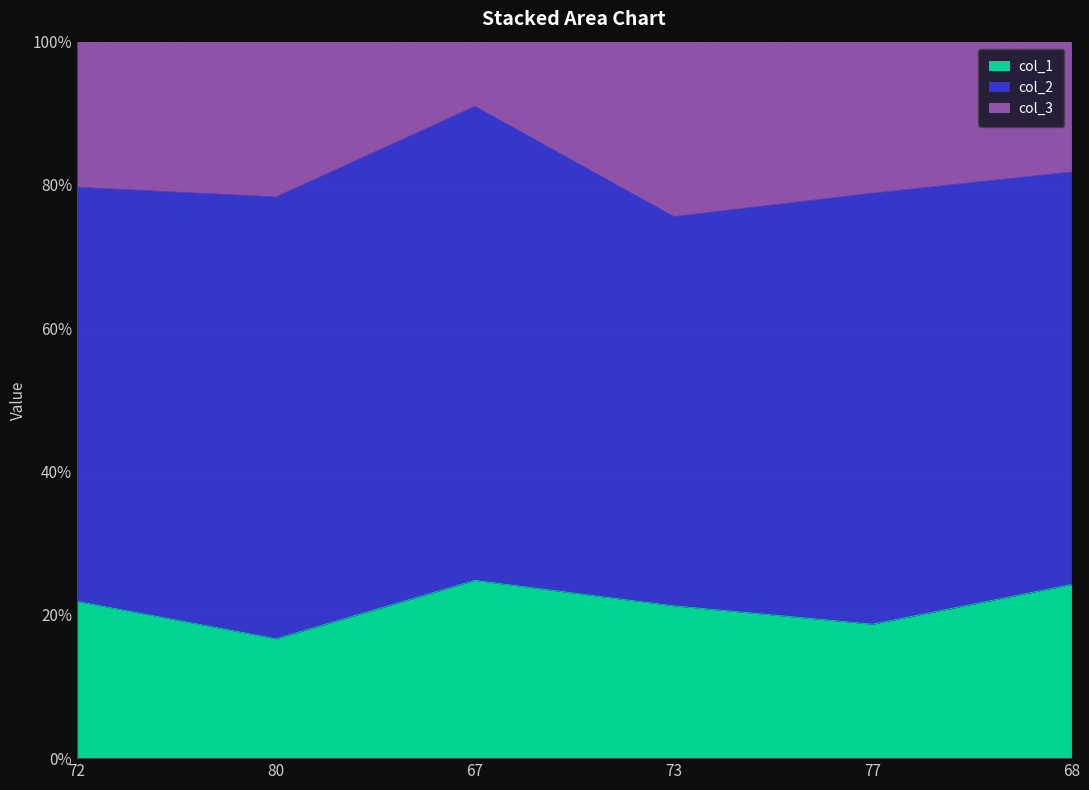

Which category has the highest value across all series?

67